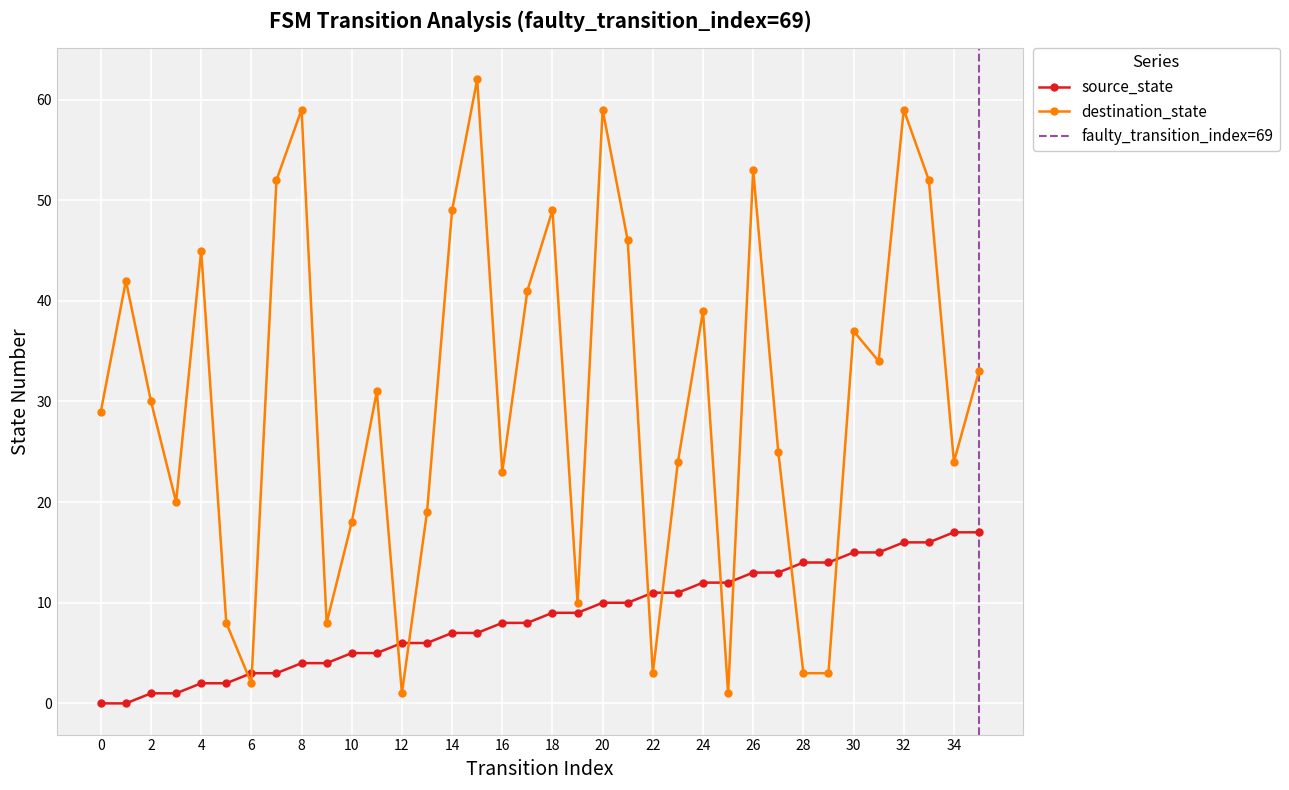

Reading left to right, extract all data points from this chart.

source_state: 0=0	1=0	2=1	3=1	4=2	5=2	6=3	7=3	8=4	9=4	10=5	11=5	12=6	13=6	14=7	15=7	16=8	17=8	18=9	19=9	20=10	21=10	22=11	23=11	24=12	25=12	26=13	27=13	28=14	29=14	30=15	31=15	32=16	33=16	34=17	35=17
destination_state: 0=29	1=42	2=30	3=20	4=45	5=8	6=2	7=52	8=59	9=8	10=18	11=31	12=1	13=19	14=49	15=62	16=23	17=41	18=49	19=10	20=59	21=46	22=3	23=24	24=39	25=1	26=53	27=25	28=3	29=3	30=37	31=34	32=59	33=52	34=24	35=33